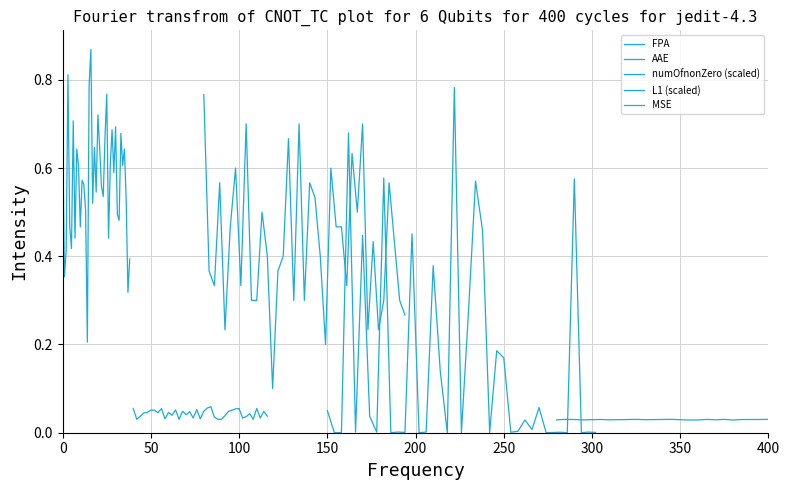

Reading left to right, extract all data points from this chart.

FPA: 0.7	0.4	0.4	0.8	0.5	0.4	0.7	0.4	0.6	0.6	0.5	0.6	0.6	0.5	0.2	0.8	0.9	0.5	0.6	0.5	0.7	0.6	0.6	0.5	0.7	0.8	0.4	0.6	0.7	0.6	0.7	0.5	0.5	0.7	0.6	0.6	0.5	0.3	0.4
AAE: 0.1	0.0	0.0	0.0	0.0	0.1	0.1	0.0	0.1	0.0	0.0	0.0	0.1	0.0	0.0	0.0	0.0	0.0	0.1	0.0	0.0	0.1	0.1	0.0	0.0	0.0	0.0	0.0	0.1	0.1	0.1	0.0	0.0	0.0	0.0	0.1	0.0	0.0	0.0
numOfnonZero (scaled): 0.8	0.4	0.3	0.6	0.2	0.5	0.6	0.3	0.7	0.3	0.3	0.5	0.4	0.1	0.4	0.4	0.7	0.3	0.7	0.3	0.6	0.5	0.4	0.2	0.6	0.5	0.5	0.3	0.6	0.5	0.7	0.2	0.4	0.2	0.3	0.6	0.4	0.3	0.3
L1 (scaled): 0.1	0.0	0.0	0.7	0.0	0.4	0.0	0.0	0.6	0.0	0.0	0.0	0.5	0.0	0.0	0.4	0.1	0.0	0.8	0.0	0.3	0.6	0.5	0.0	0.2	0.2	0.0	0.0	0.0	0.0	0.1	0.0	0.0	0.0	0.0	0.6	0.0	0.0	0.0
MSE: 0.0	0.0	0.0	0.0	0.0	0.0	0.0	0.0	0.0	0.0	0.0	0.0	0.0	0.0	0.0	0.0	0.0	0.0	0.0	0.0	0.0	0.0	0.0	0.0	0.0	0.0	0.0	0.0	0.0	0.0	0.0	0.0	0.0	0.0	0.0	0.0	0.0	0.0	0.0